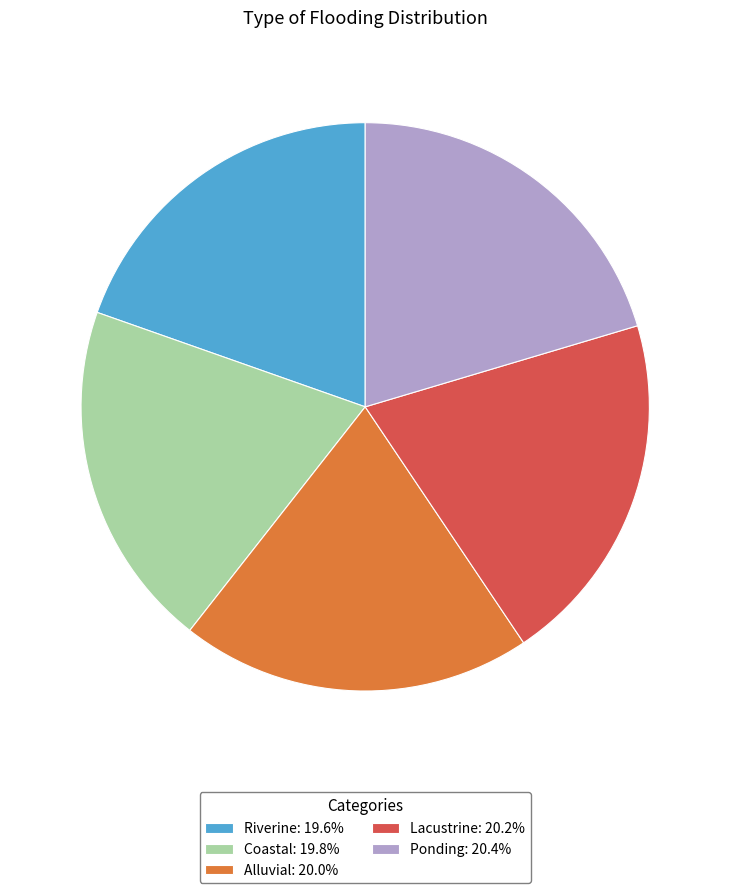

How many slices are in this pie chart?

5